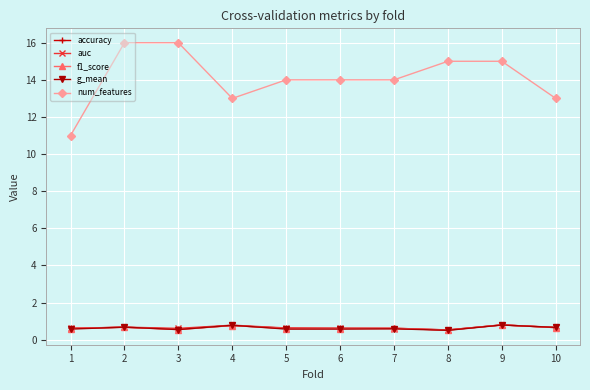

Which series has the widest spread of values?

num_features